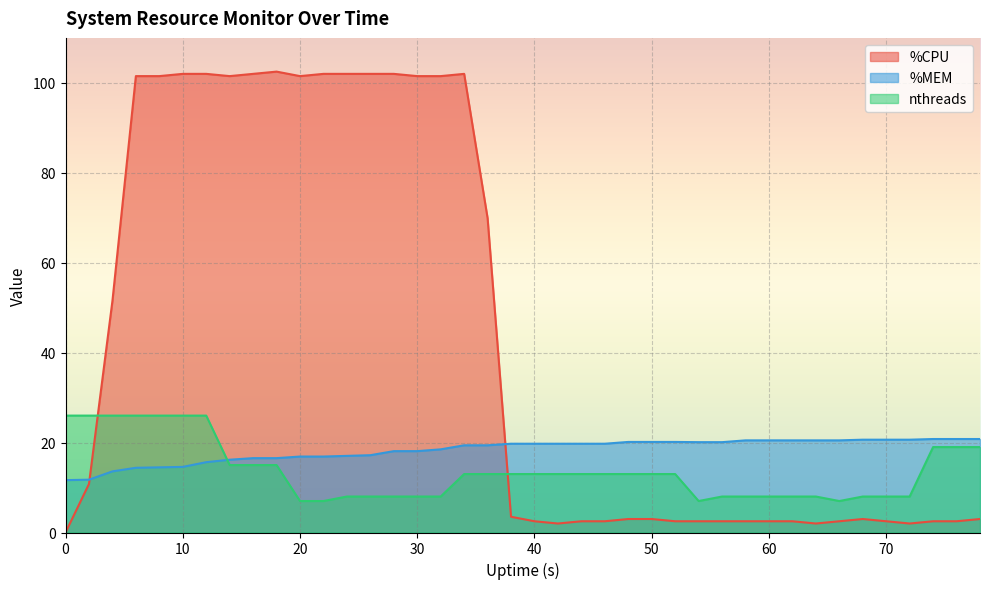

What is the lowest value of the nthreads series?

7.0